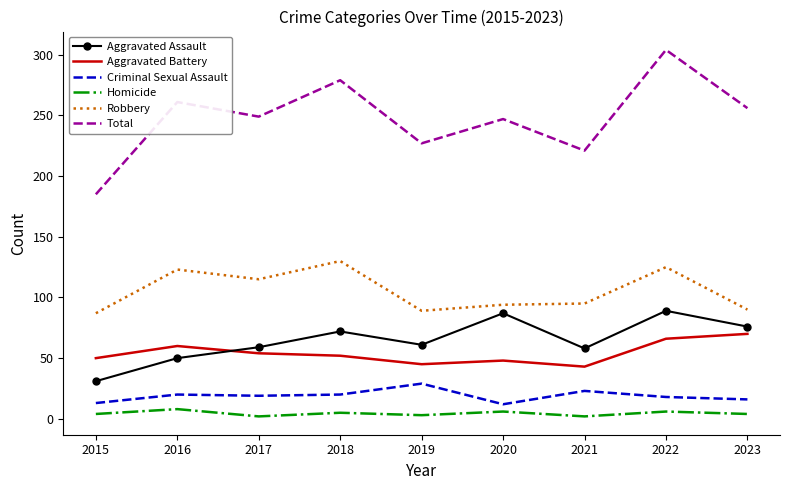

What value does the Aggravated Assault series have at 2023?

76